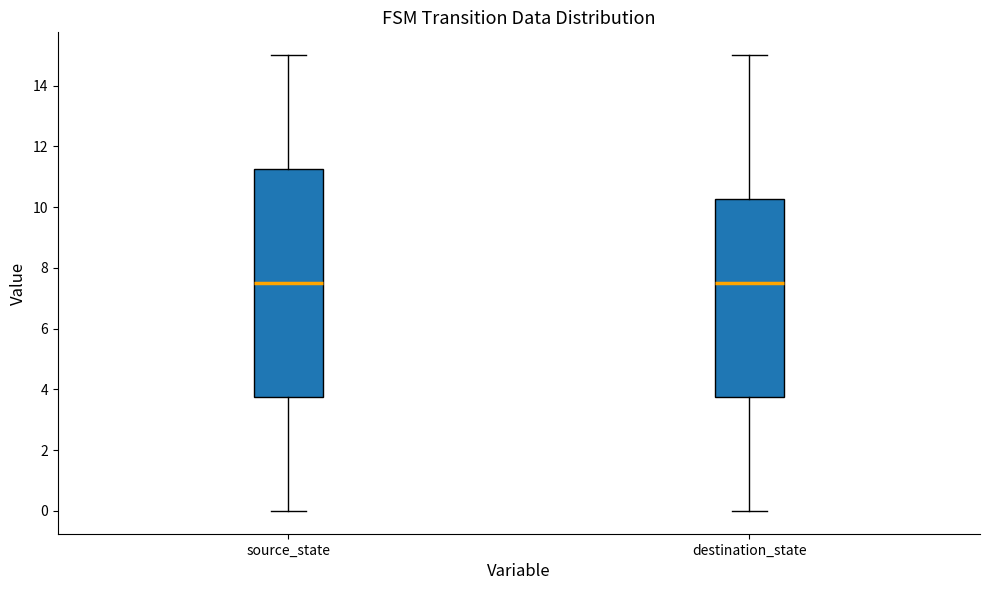

Reading left to right, transcribe this box plot: for each box, give where its median line is, the range the box spans, and where its two whiskers end, as read against the y-axis. The values are not printed on the chart, so give them approximately, as read against the axis.

source_state: median 7.6, box 3.8 to 11.2, whiskers 0.0 to 15.0
destination_state: median 7.6, box 3.8 to 10.2, whiskers 0.0 to 15.0